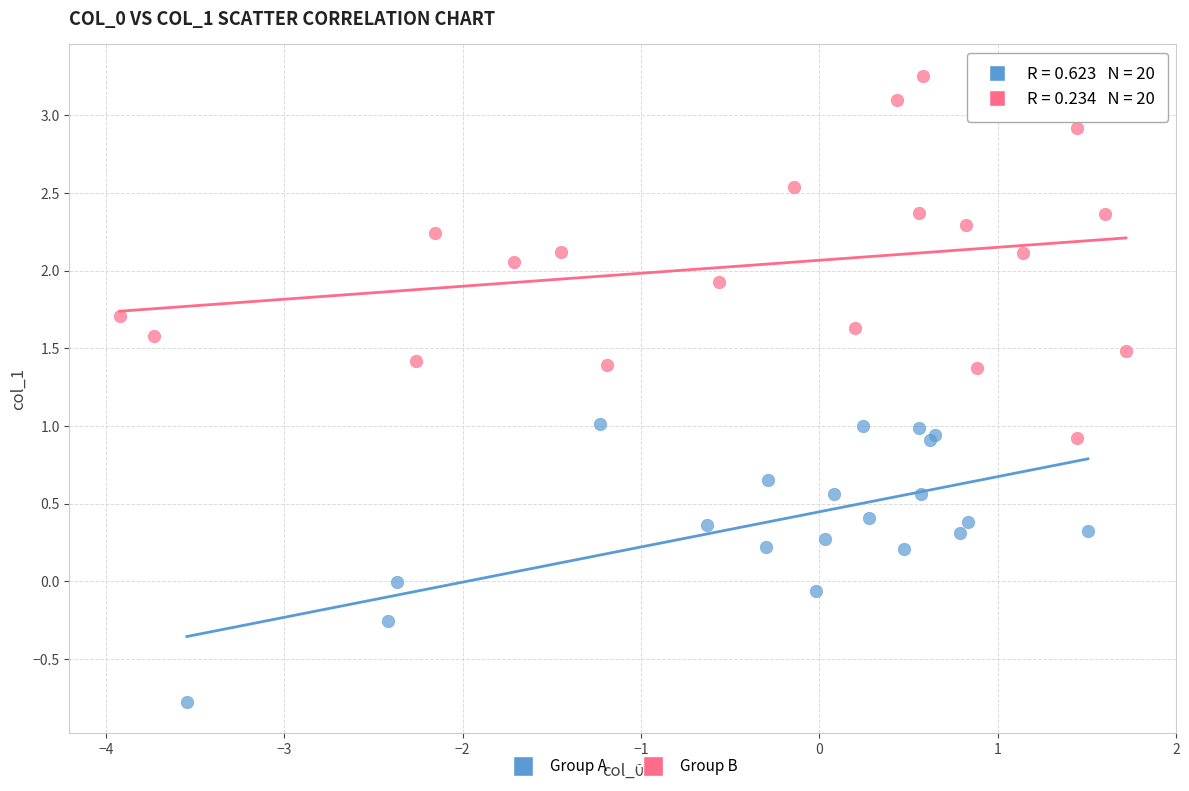

What are all the series names shown in the legend?

Group A, Group B